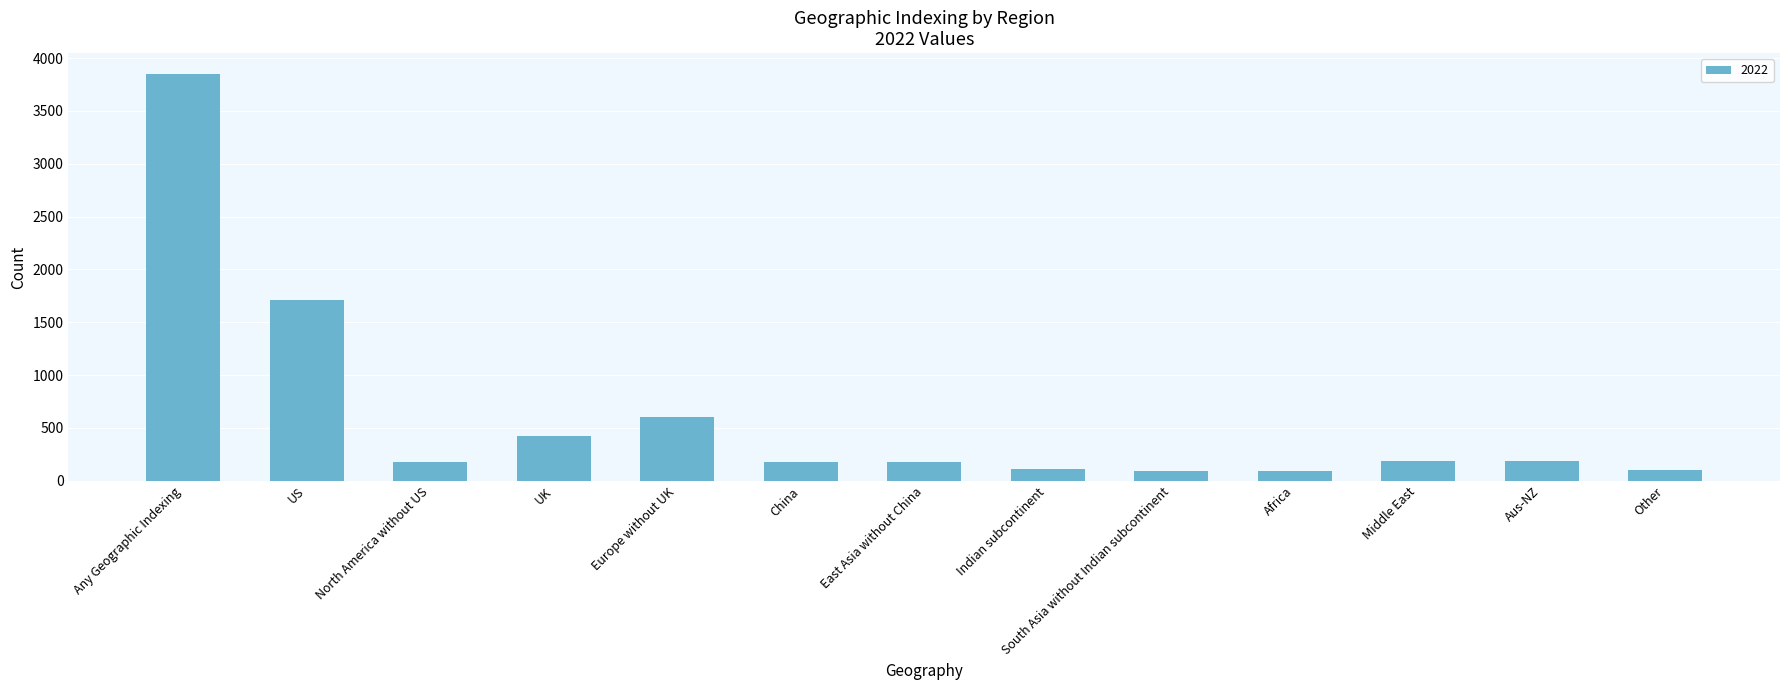

What is the value of the 10th bar from the left?

96